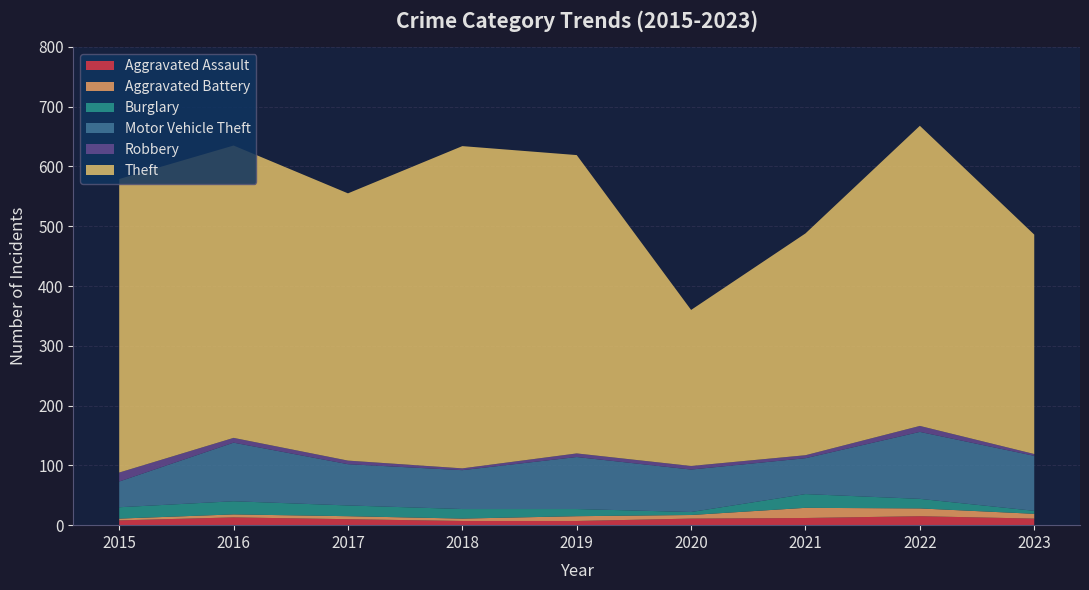

Reading left to right, extract all data points from this chart.

Aggravated Assault: 8	13	10	7	7	11	12	15	11
Aggravated Battery: 3	5	5	4	8	6	17	13	8
Burglary: 19	22	18	16	12	5	23	16	5
Motor Vehicle Theft: 43	98	69	65	87	71	60	112	92
Robbery: 15	8	6	3	6	6	5	10	3
Theft: 491	489	447	539	499	261	371	502	367